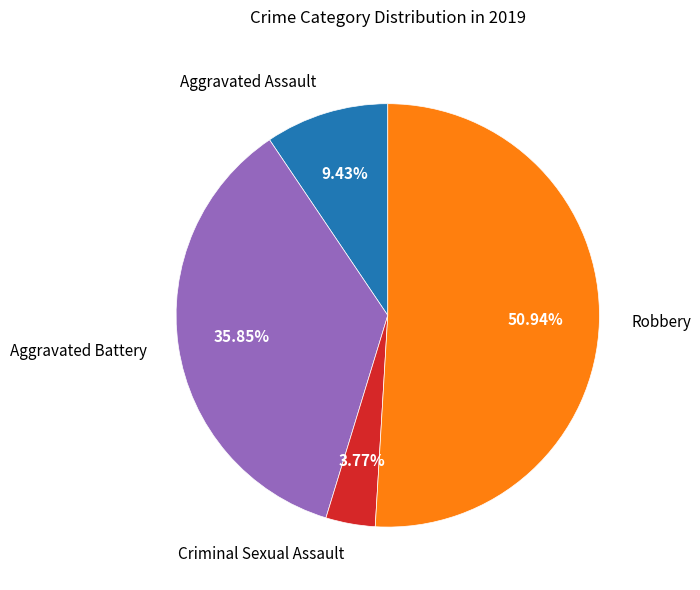

Which has a higher value, Aggravated Assault or Robbery?

Robbery